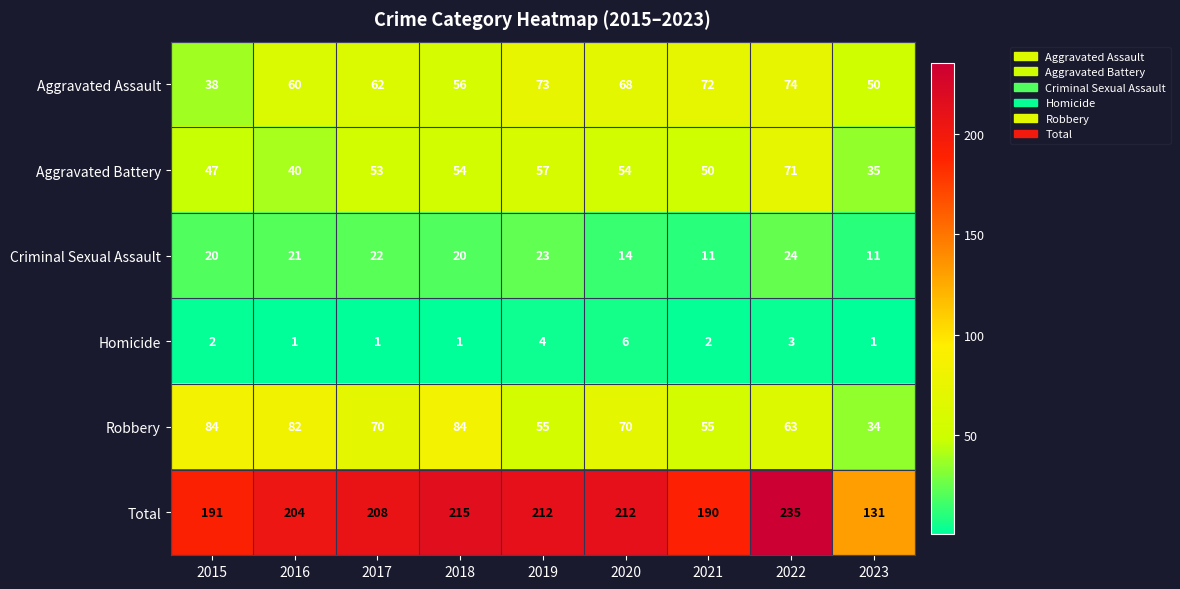

What is the average value of the Aggravated Battery series?

51